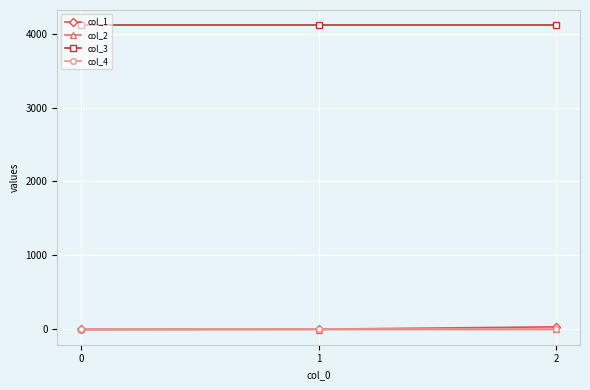

The value of col_1 at 0 is 0.0. True or false?

True